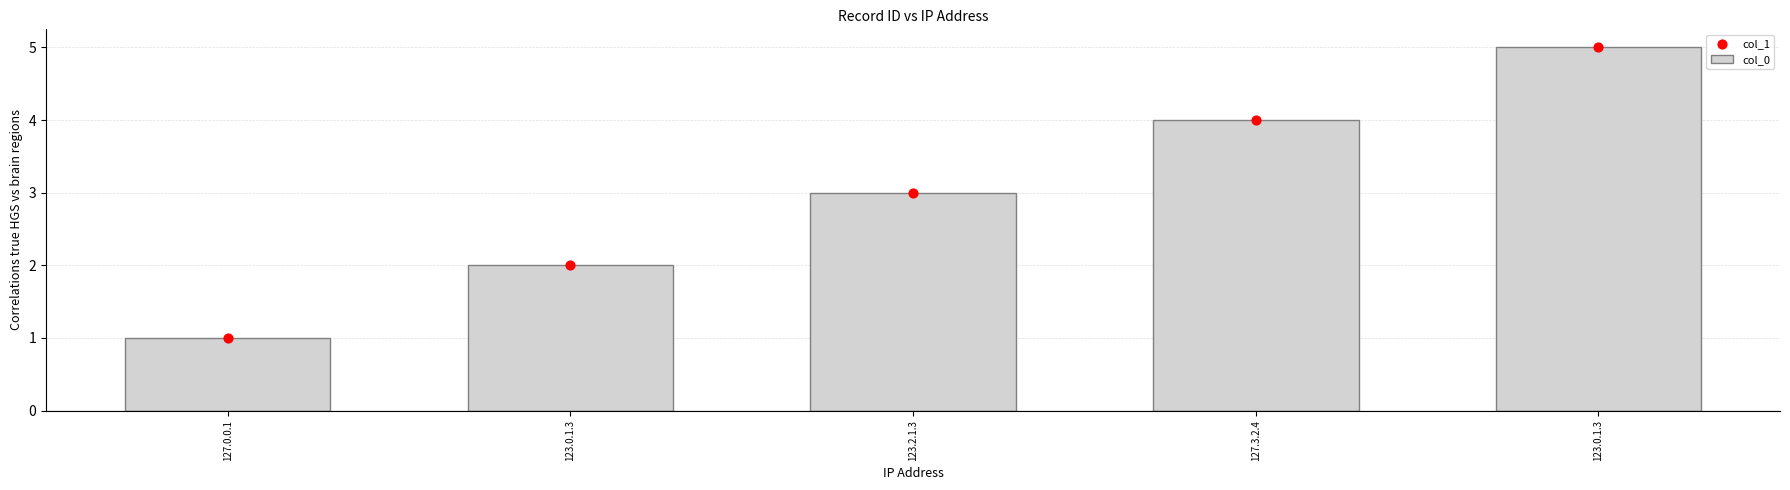

Which series contains the highest Y value?

col_0